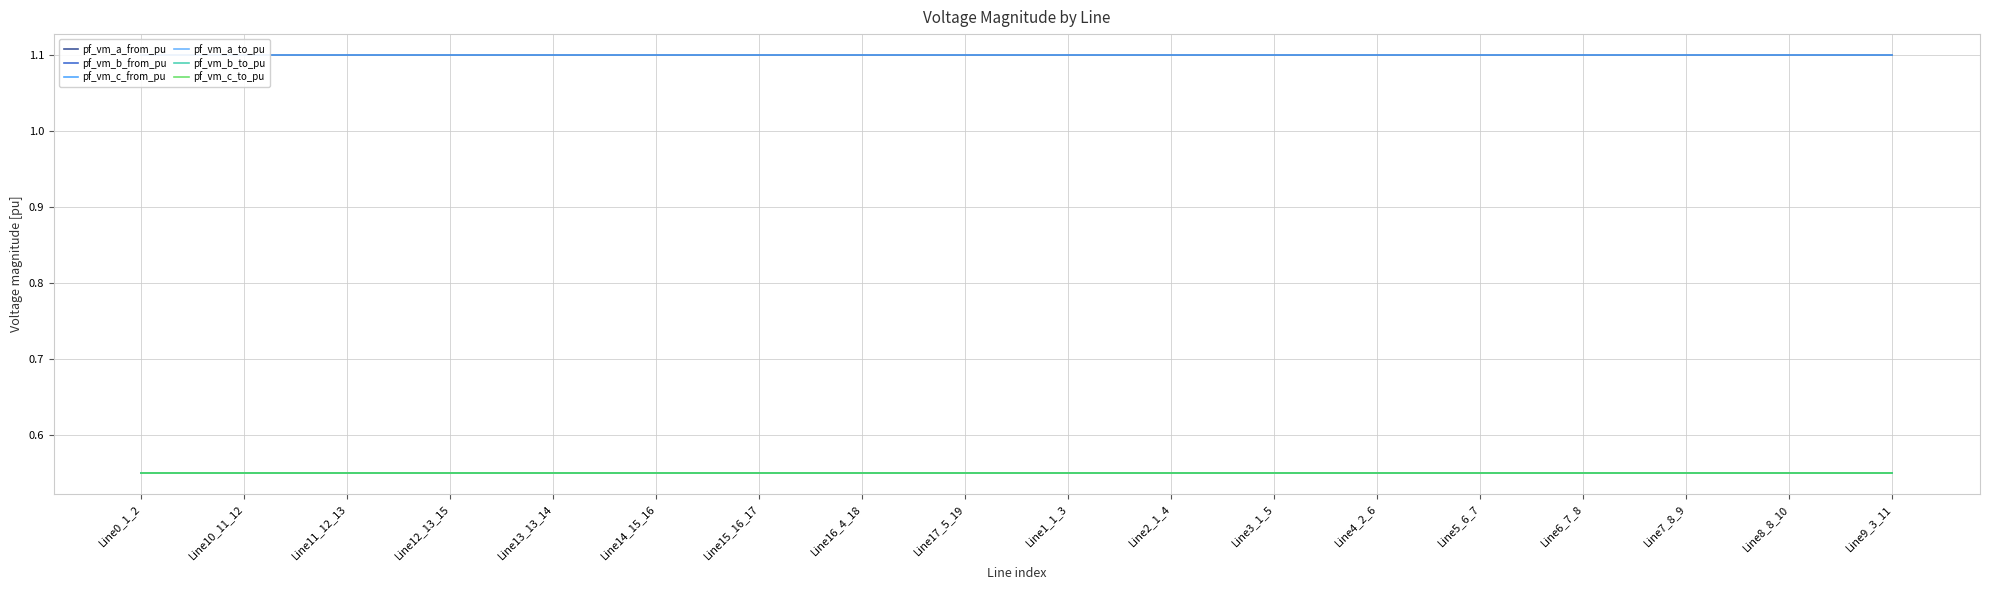

What are all the series names shown in the legend?

pf_vm_a_from_pu, pf_vm_b_from_pu, pf_vm_c_from_pu, pf_vm_a_to_pu, pf_vm_b_to_pu, pf_vm_c_to_pu